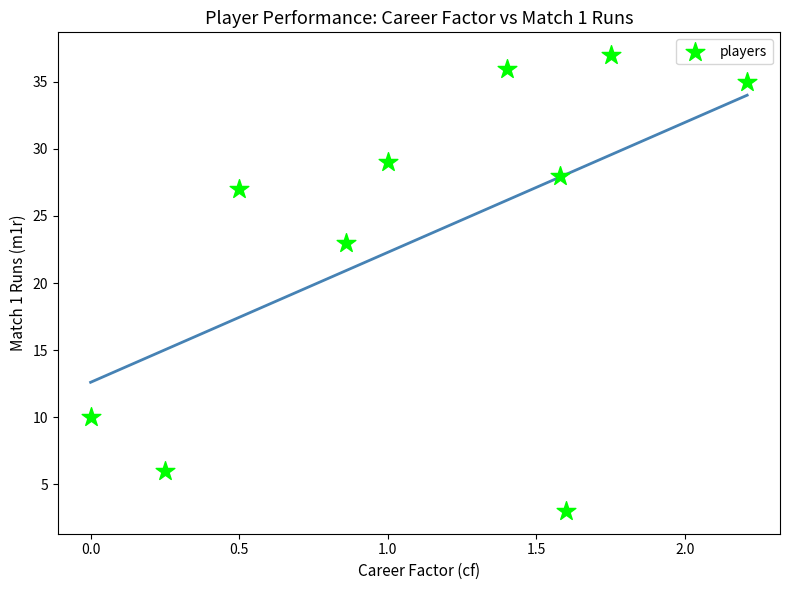

What is the range of Y values (max minus min)?

34